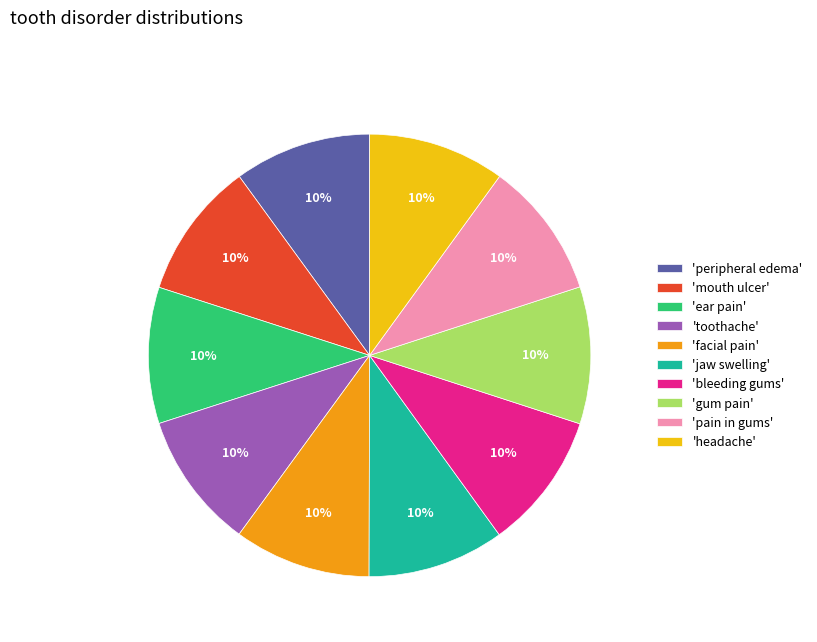

Do 'bleeding gums' and 'jaw swelling' together represent more than half of the pie?

No